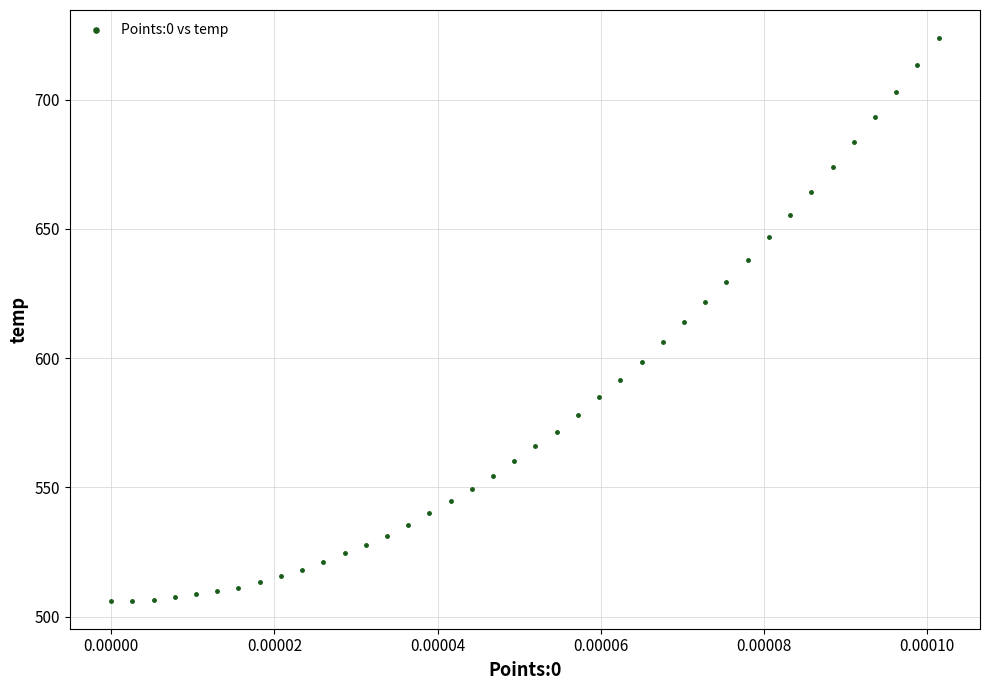

What is the range of Y values (max minus min)?

217.5